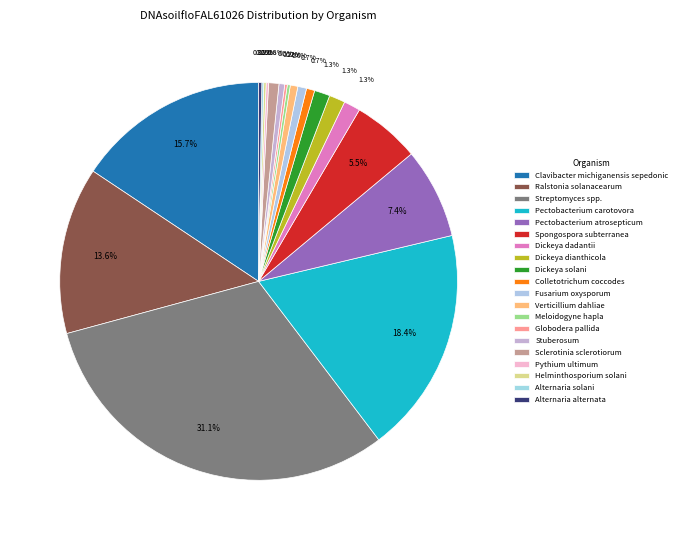

What is the total percentage of Pectobacterium atrosepticum and Alternaria alternata?

7.6%